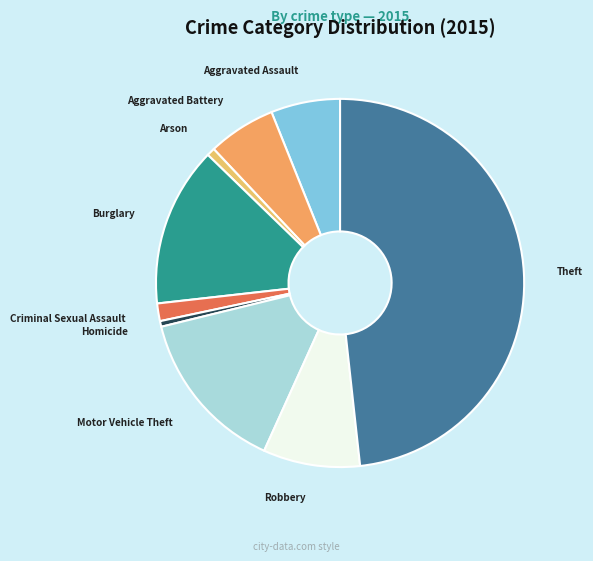

Between Robbery and Theft, which is larger?

Theft